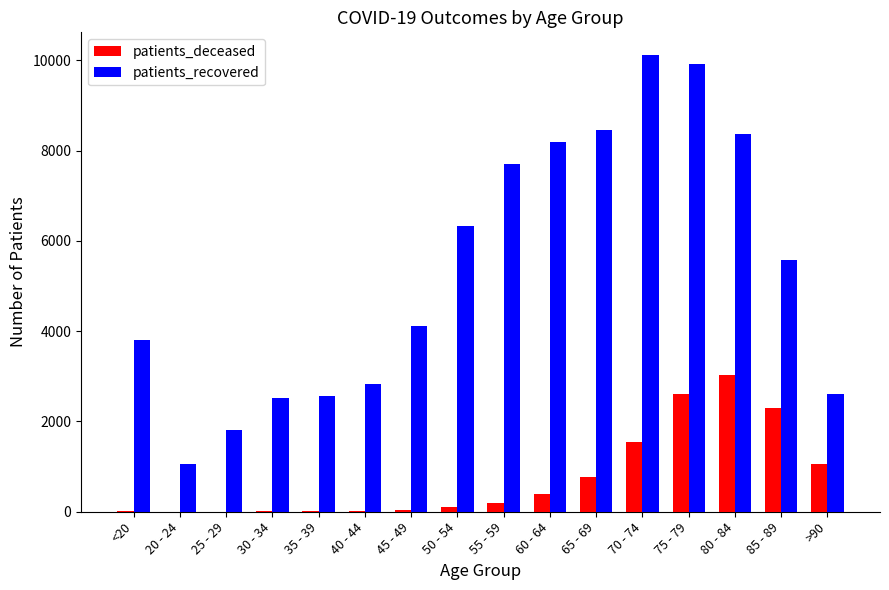

What is the maximum value for patients_recovered?

10115